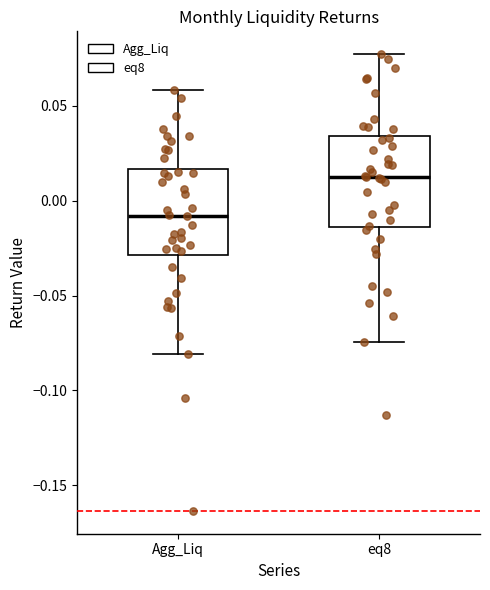

Reading left to right, transcribe this box plot: for each box, give where its median line is, the range the box spans, and where its two whiskers end, as read against the y-axis. The values are not printed on the chart, so give them approximately, as read against the axis.

Agg_Liq: median -0.010, box -0.030 to 0.015, whiskers -0.080 to 0.060
eq8: median 0.015, box -0.015 to 0.035, whiskers -0.075 to 0.075